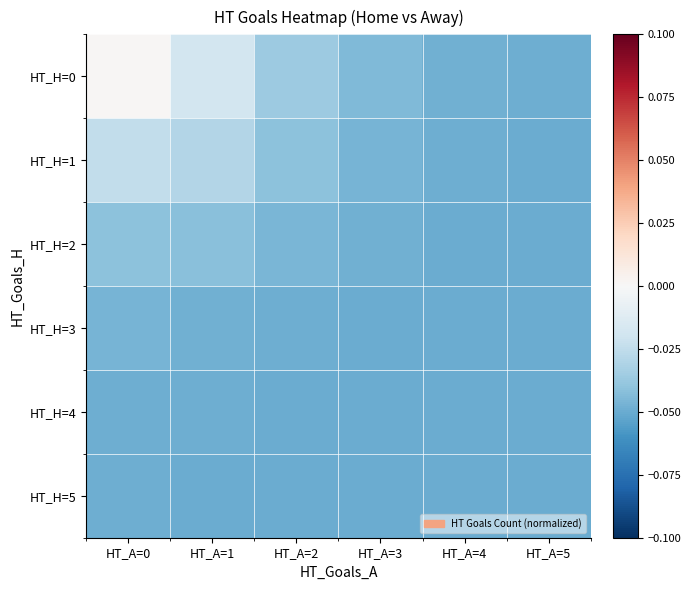

Which series has the largest total across all categories?

HT_H=0